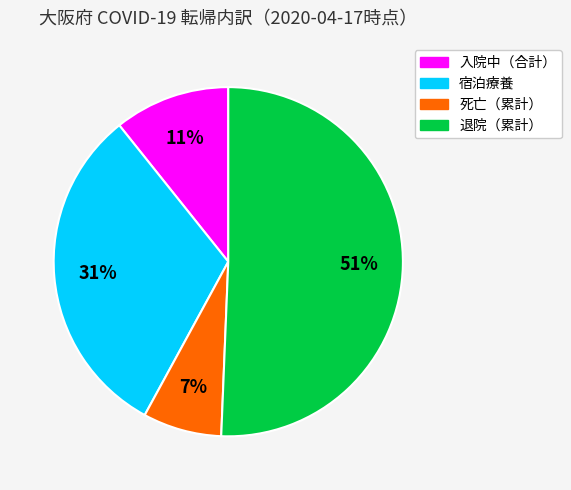

Count the number of slices in the pie.

4